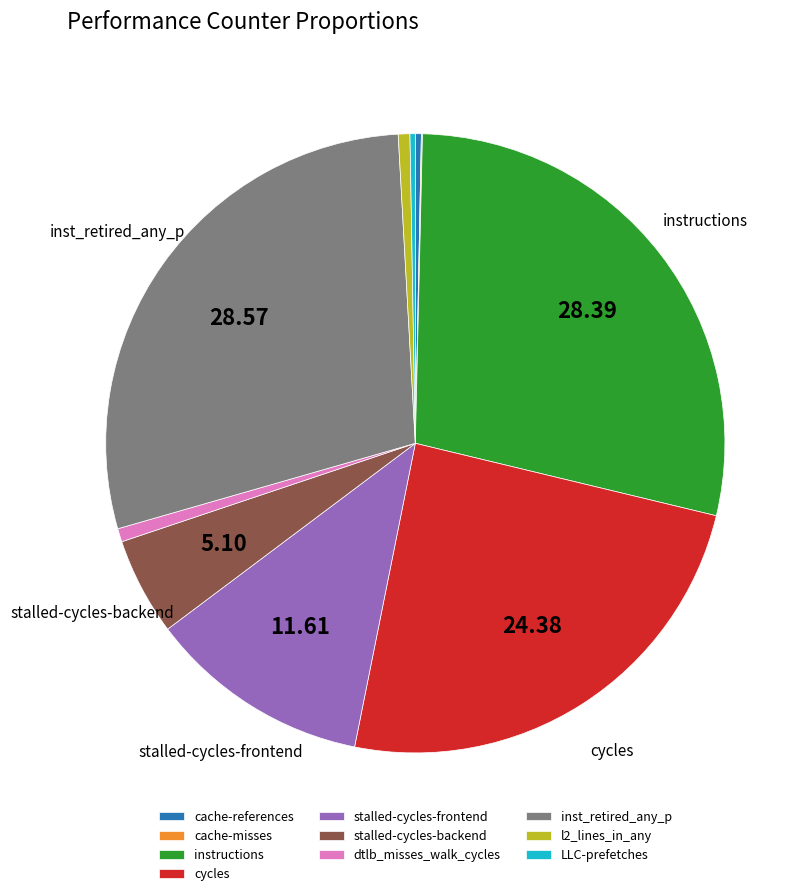

Is there a majority slice in this chart?

No